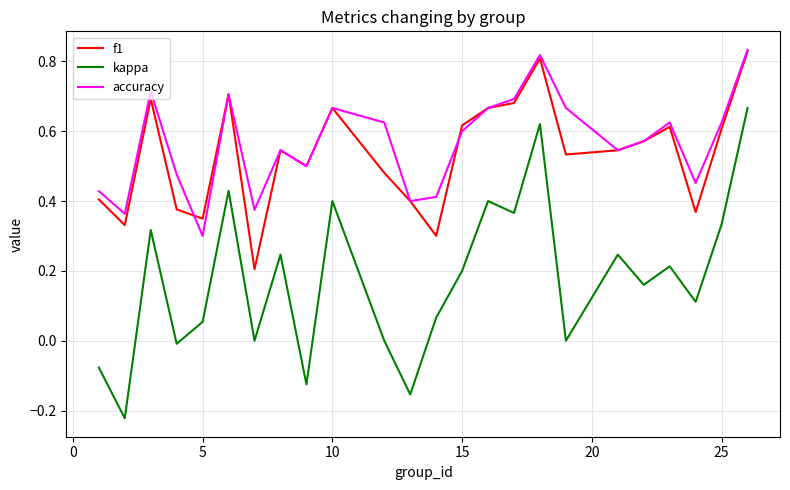

Which series has the largest total across all categories?

accuracy